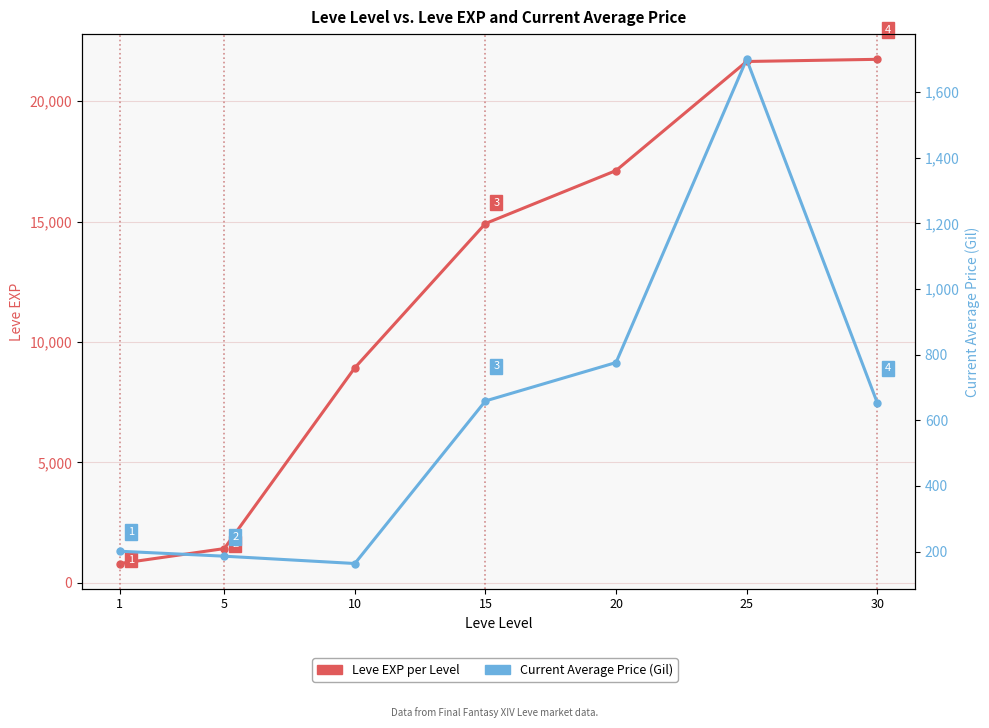

True or false: Current Average Price (Gil) and Leve EXP per Level cross at least once.

False